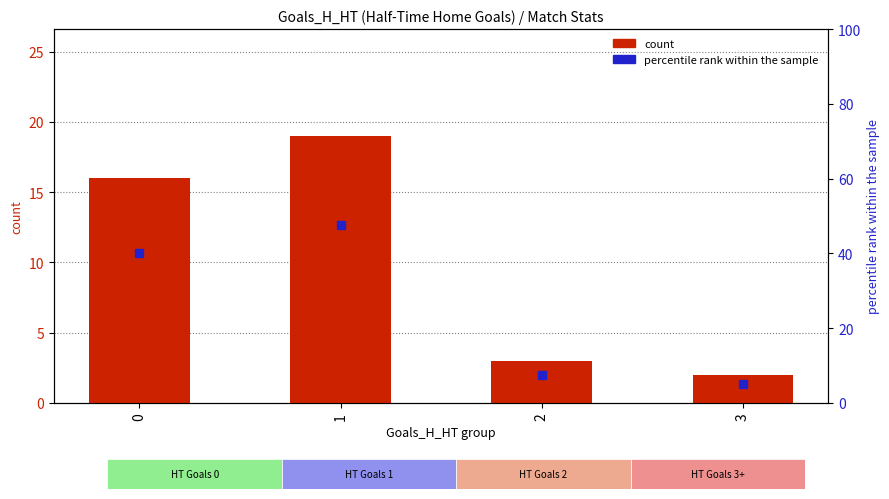

Is the value of count at 2 greater than the value of percentile rank within the sample at 3?

No